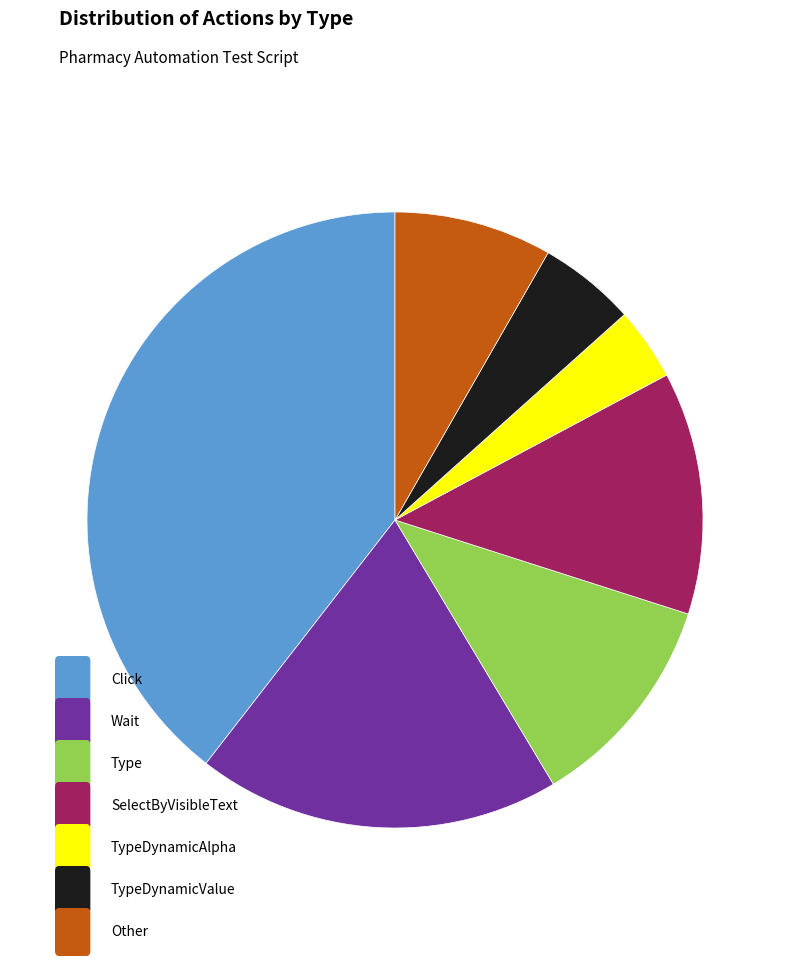

Is there a majority slice in this chart?

No